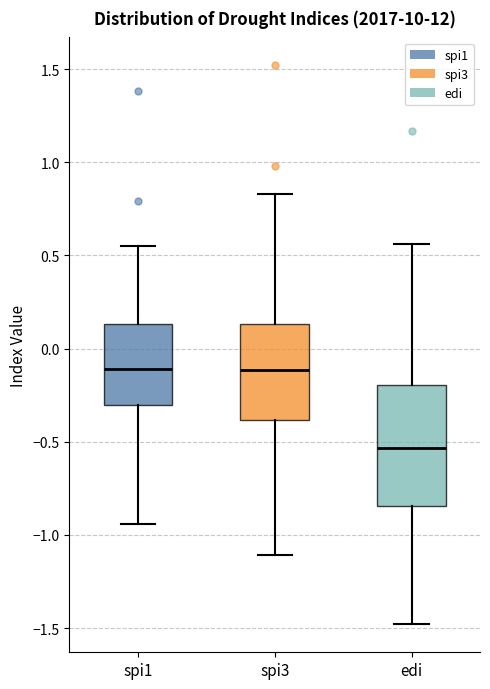

Which box has the lowest median line?

edi